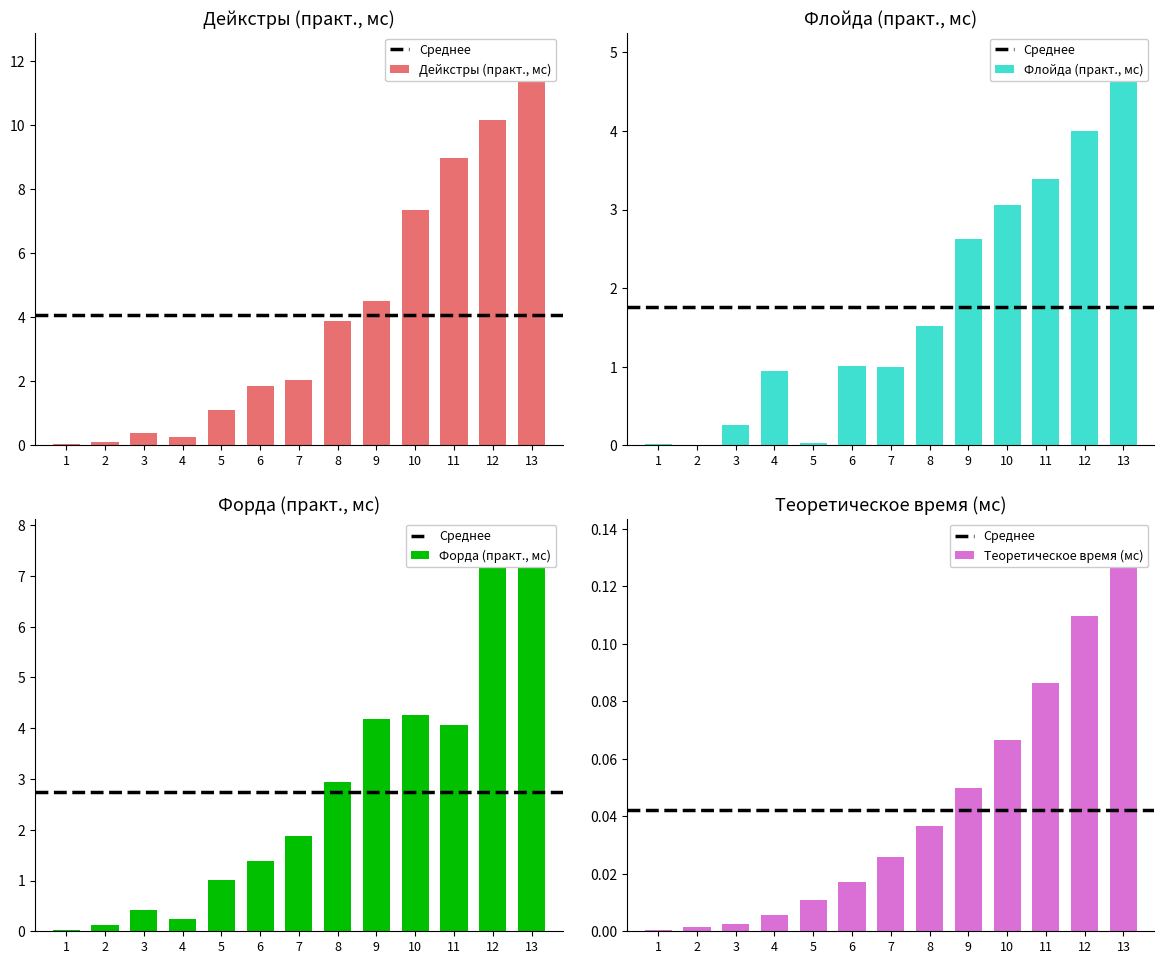

What is the sum of all Дейкстры_теор values?

0.5